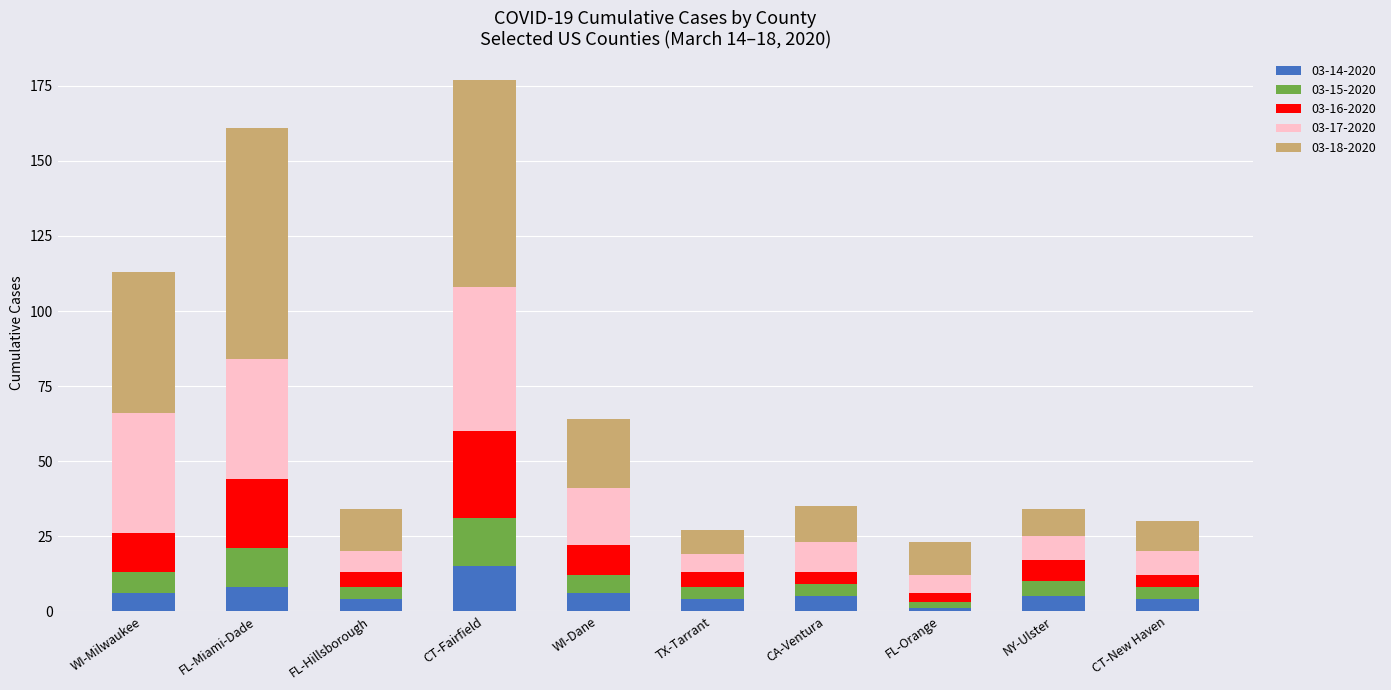

What is the total value across all series at CA-Ventura?

35